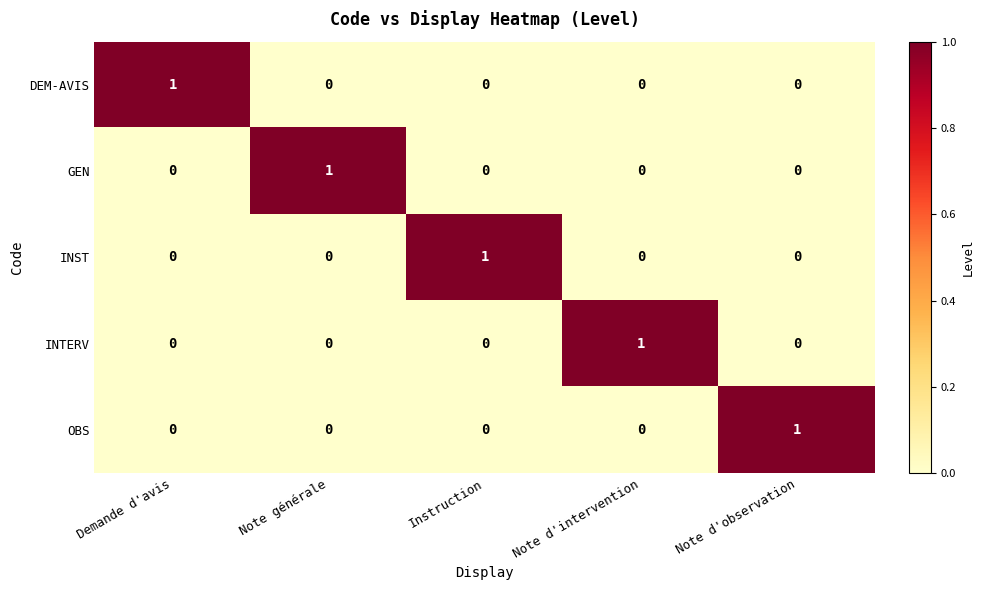

Count the INTERV values in the range 0 to 1.

5